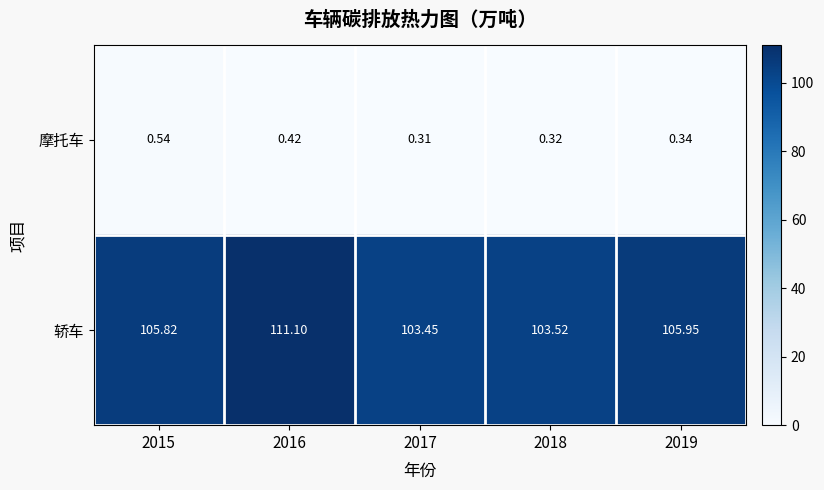

At 2017, list the series in order from largest to smallest.

轿车, 摩托车